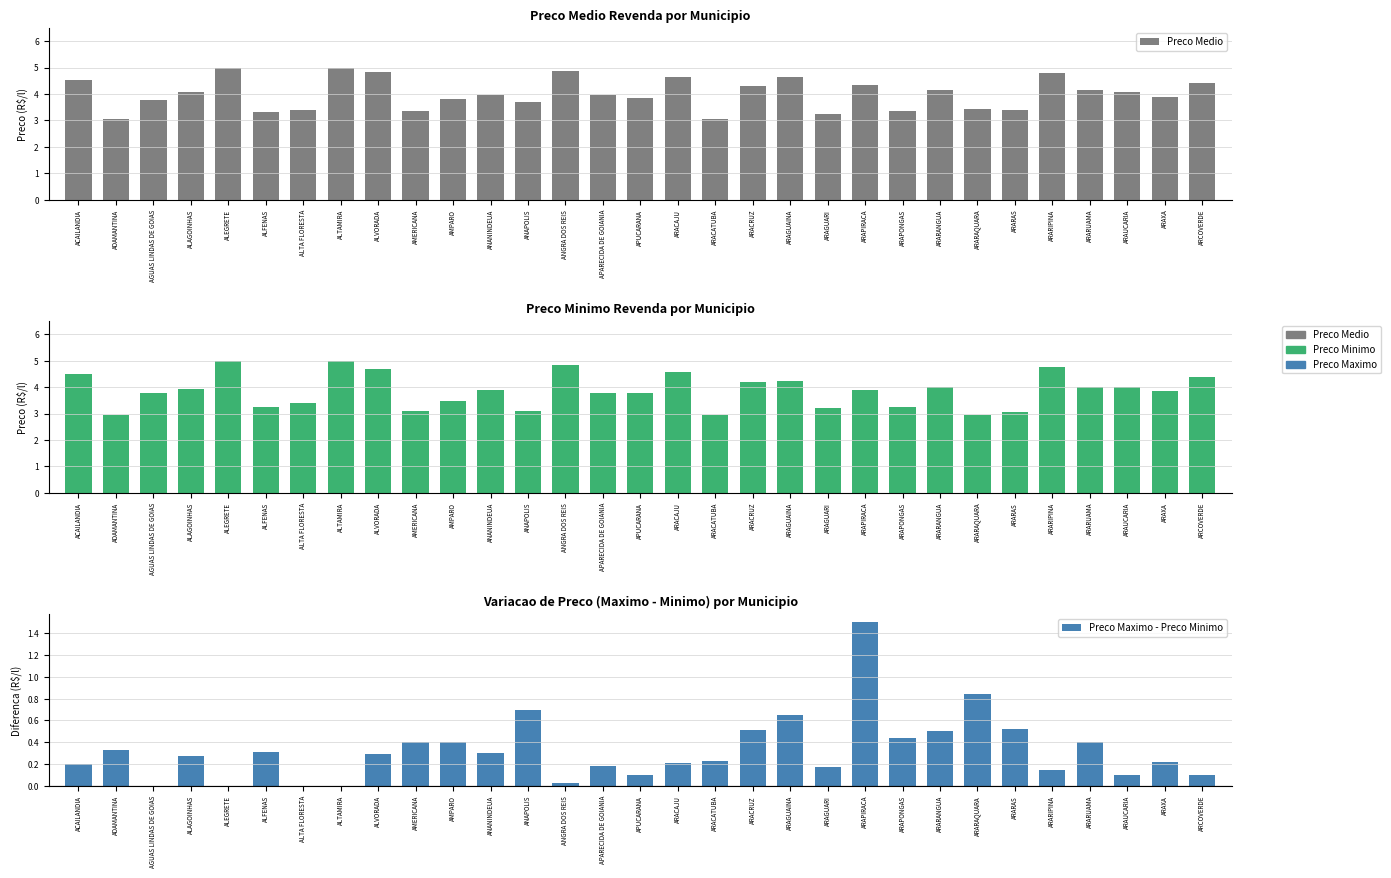

Reading left to right, transcribe all the data shown in this chart.

Preco Medio: 4.5	3.1	3.8	4.1	5.0	3.3	3.4	5.0	4.8	3.4	3.8	4.0	3.7	4.9	4.0	3.8	4.7	3.0	4.3	4.6	3.3	4.4	3.4	4.2	3.4	3.4	4.8	4.2	4.1	3.9	4.4
Preco Minimo: 4.5	3.0	3.8	3.9	5.0	3.2	3.4	5.0	4.7	3.1	3.5	3.9	3.1	4.8	3.8	3.8	4.6	3.0	4.2	4.2	3.2	3.9	3.2	4.0	3.0	3.1	4.8	4.0	4.0	3.8	4.4
Preco Maximo - Preco Minimo: 0.2	0.3	0.0	0.3	0.0	0.3	0.0	0.0	0.3	0.4	0.4	0.3	0.7	0.0	0.2	0.1	0.2	0.2	0.5	0.6	0.2	1.5	0.4	0.5	0.8	0.5	0.2	0.4	0.1	0.2	0.1